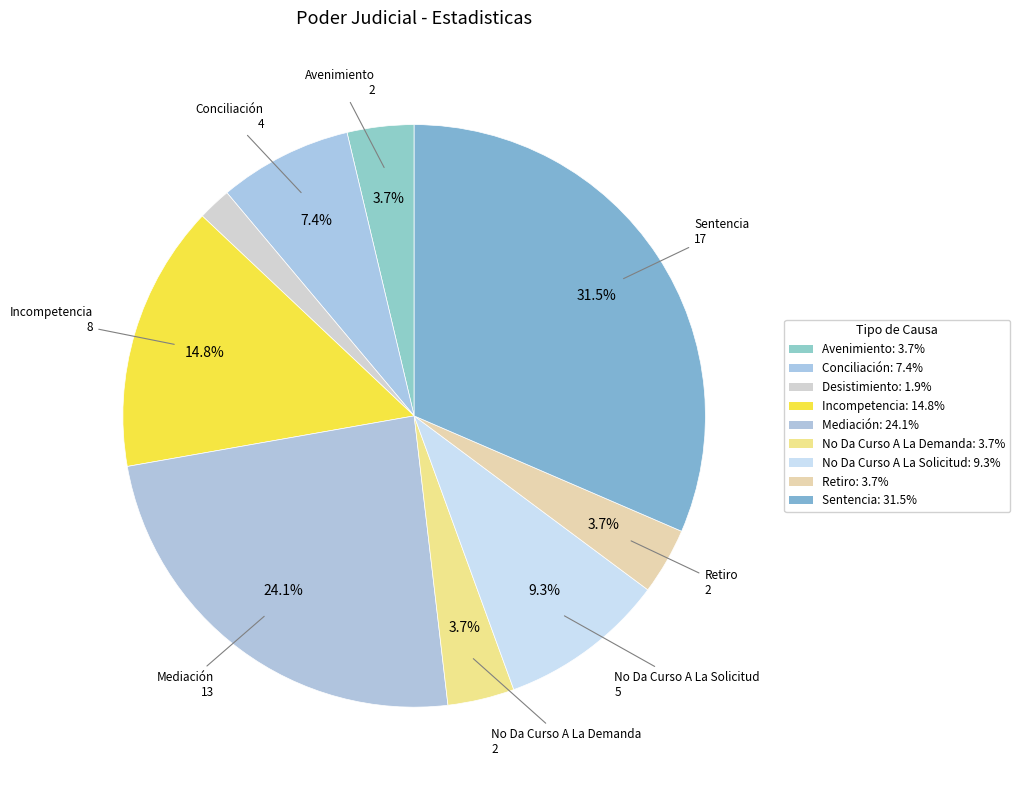

To the nearest percent, what percentage of the pie is No Da Curso A La Solicitud?

9%